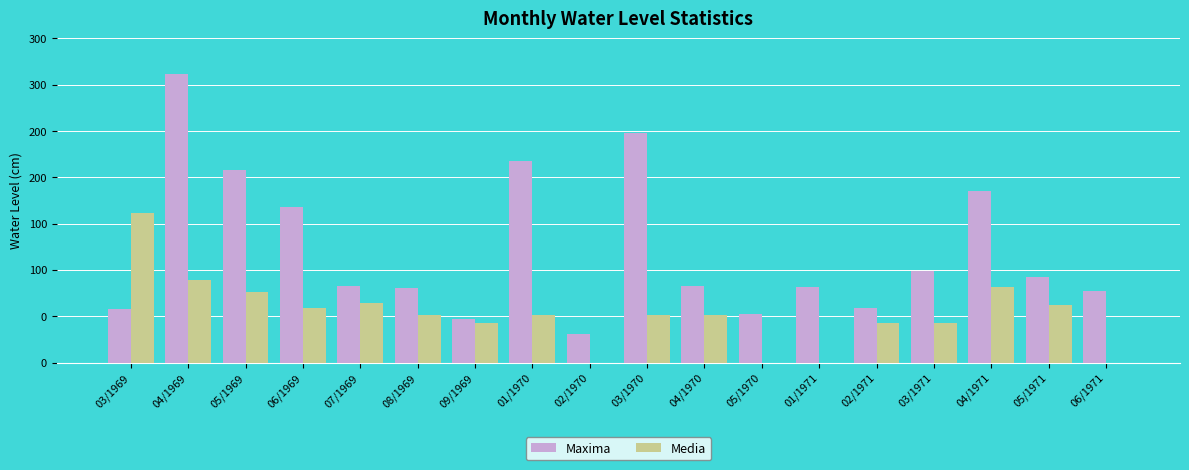

Which series changed the most between 01/1970 and 02/1970?

Maxima